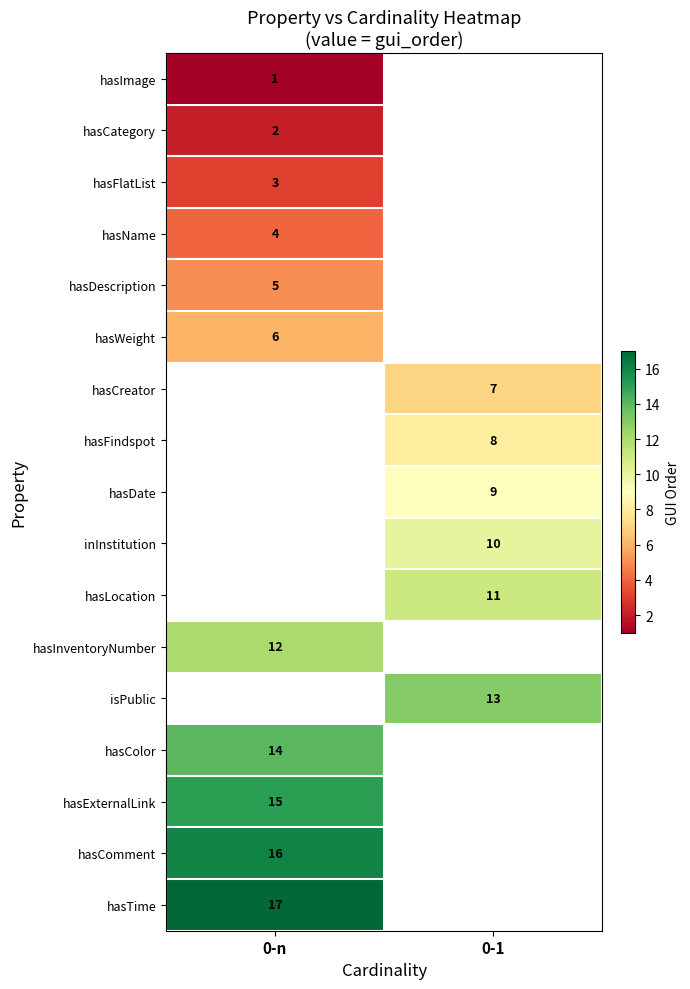

Count the number of data series in this chart.

17